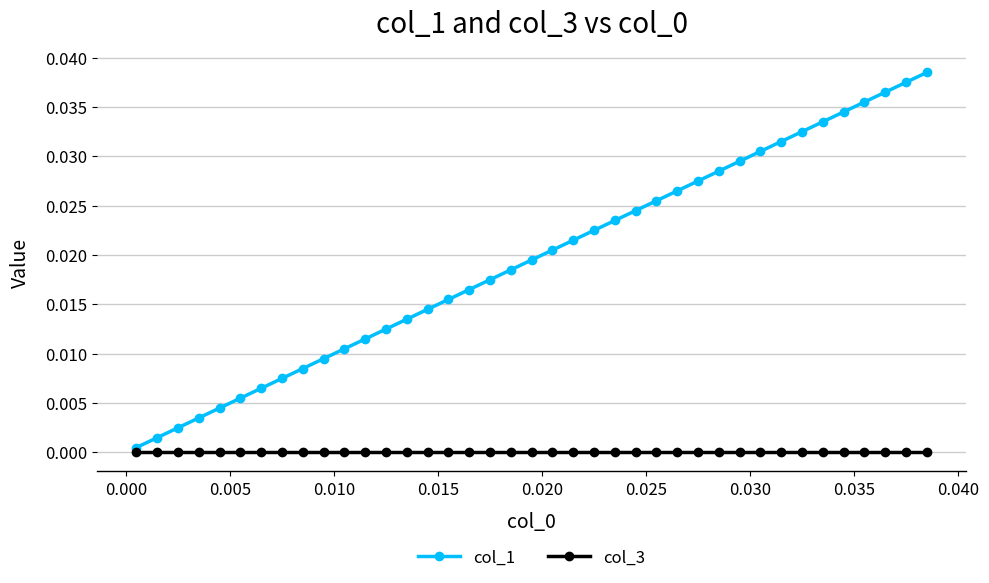

Is this an area chart (filled region under the line)?

No